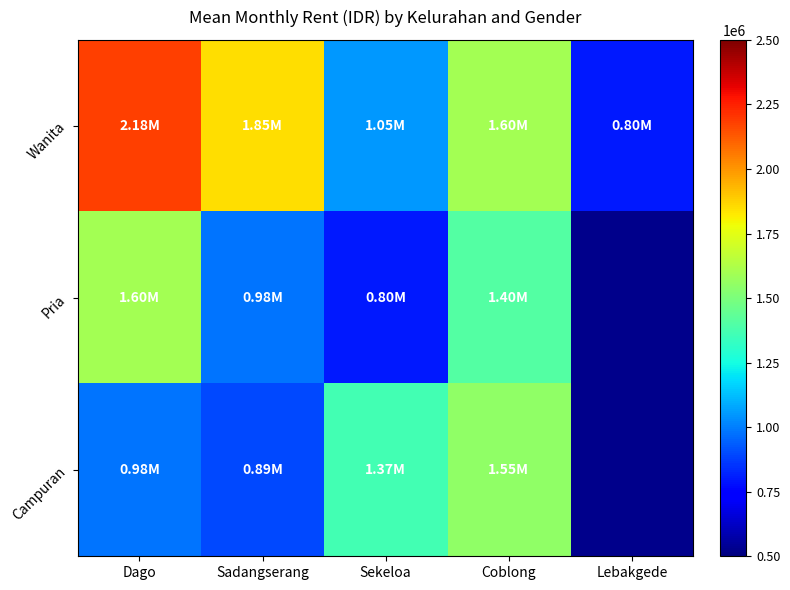

What is the difference between the second highest and second lowest values in the Wanita series?

800000.0